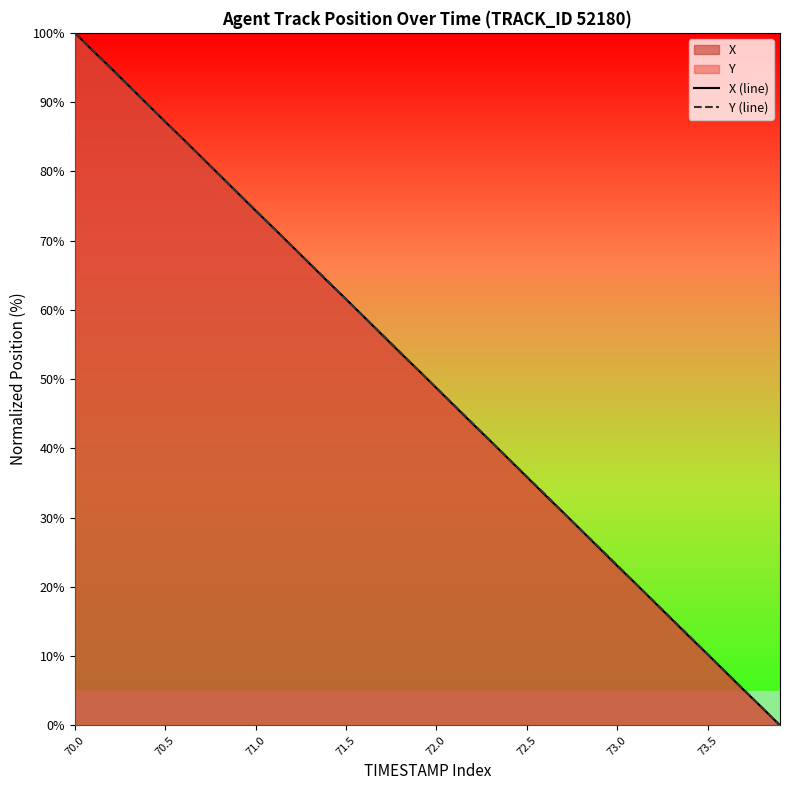

Does the chart have visible grid lines?

No